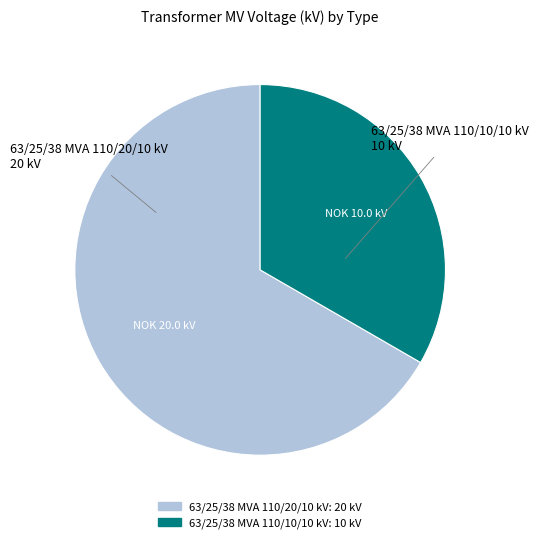

True or false: 63/25/38 MVA 110/20/10 kV accounts for 67% of the total.

True